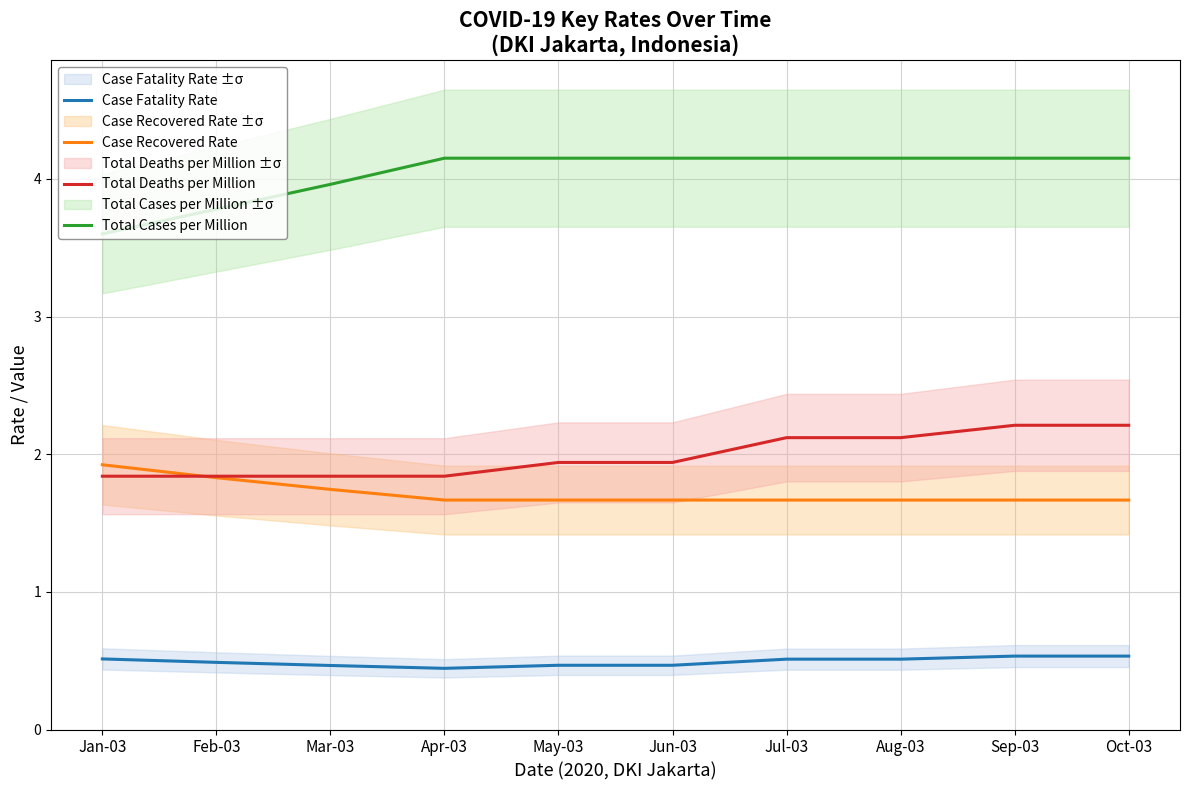

True or false: Case Recovered Rate and Total Deaths per Million intersect in this chart.

True